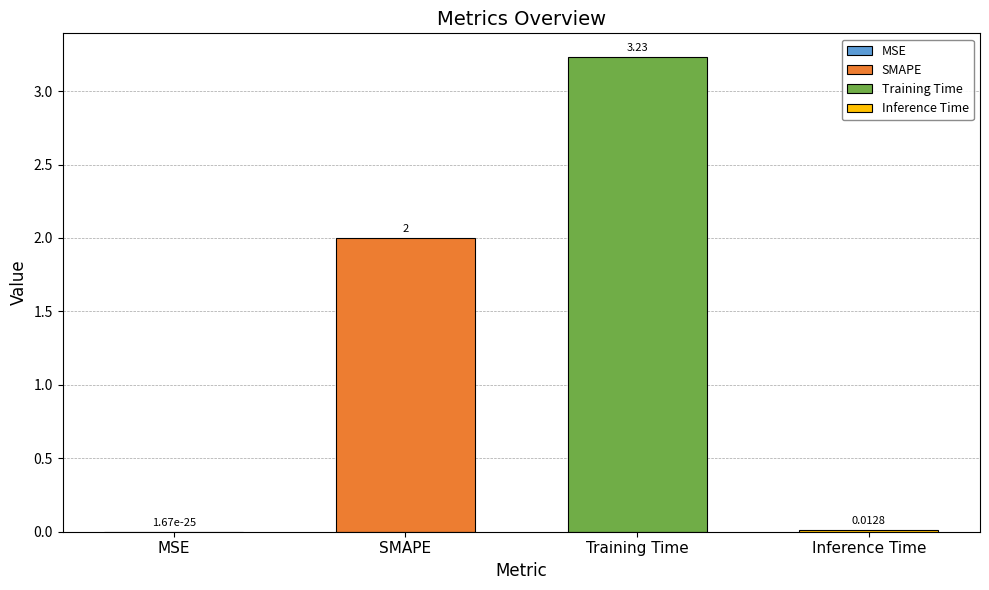

Which label corresponds to the largest value in the chart?

Training Time